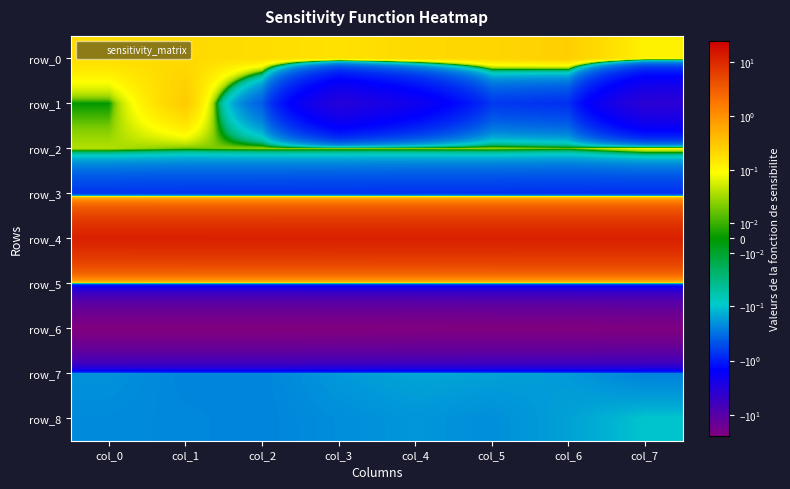

What is the spread (max minus min) of values at col_5?

35.6